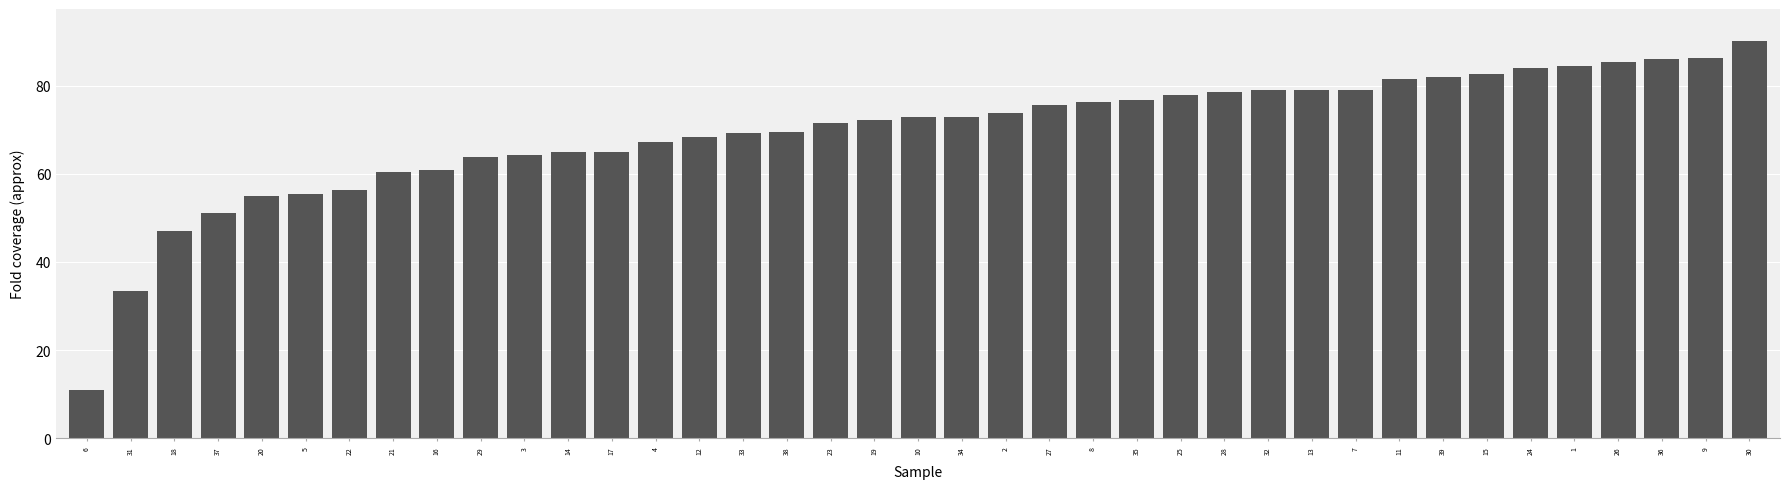

Is it true that the value at 34 is 72.8?

True